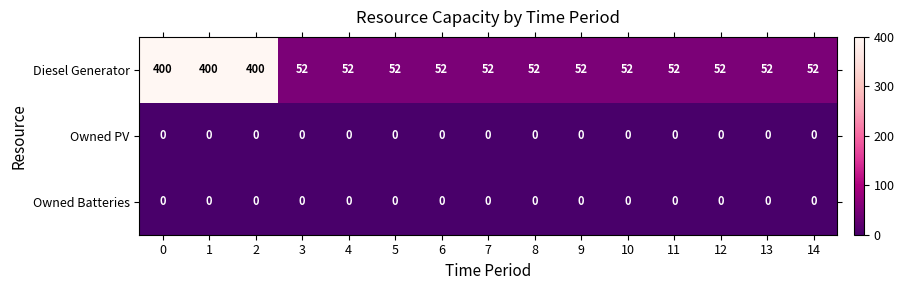

What is the greatest value displayed?

400